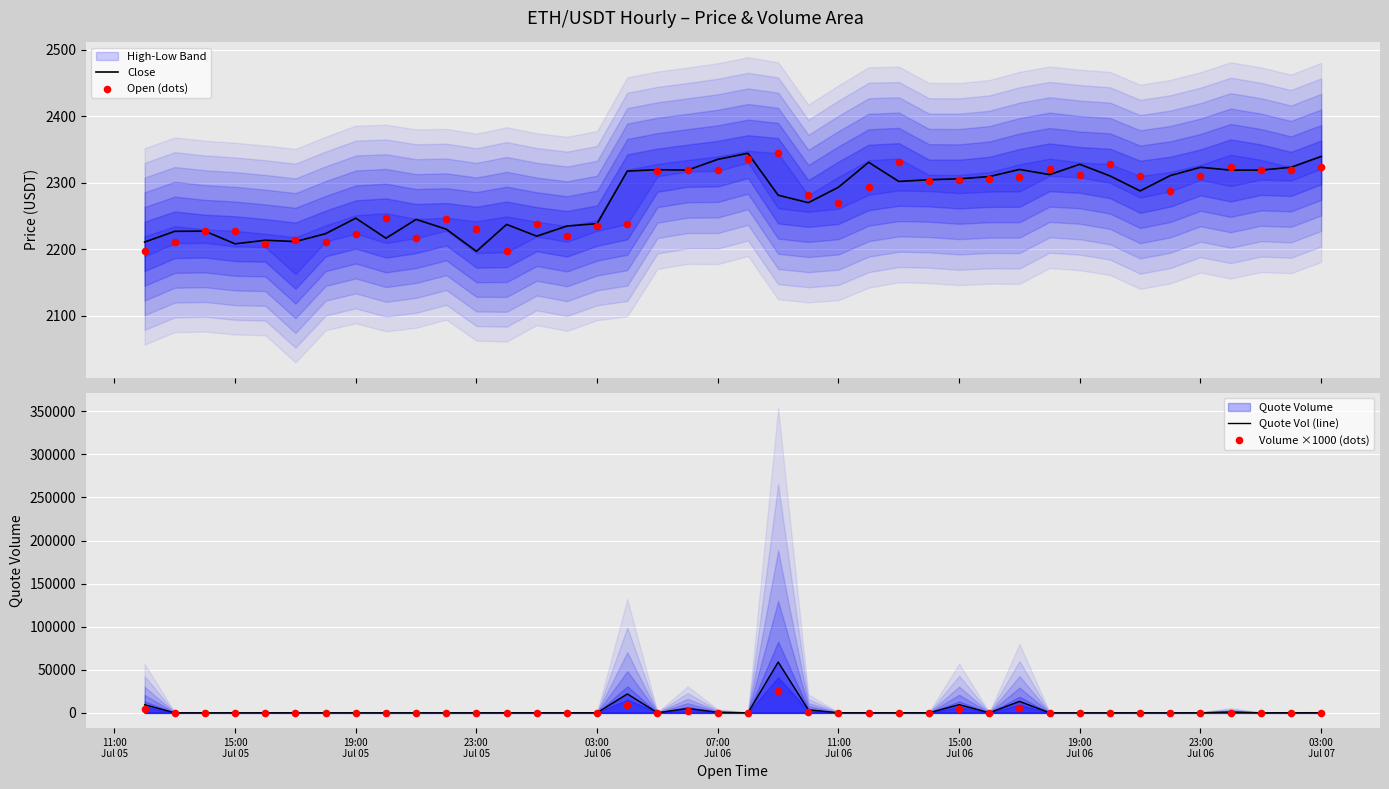

Which series has the largest total across all categories?

Quote Vol (line)